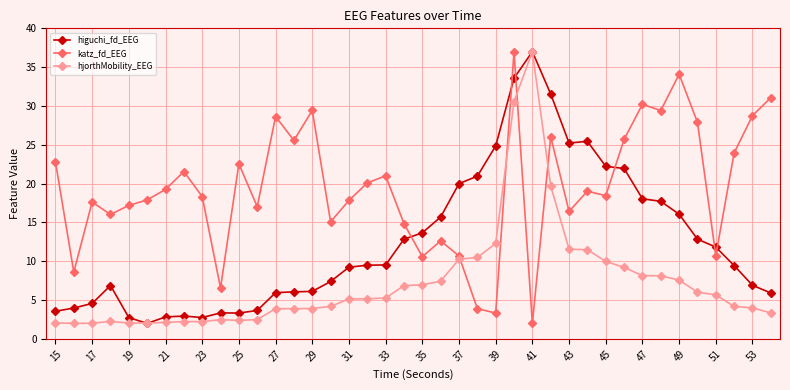

Which series has the largest total across all categories?

katz_fd_EEG